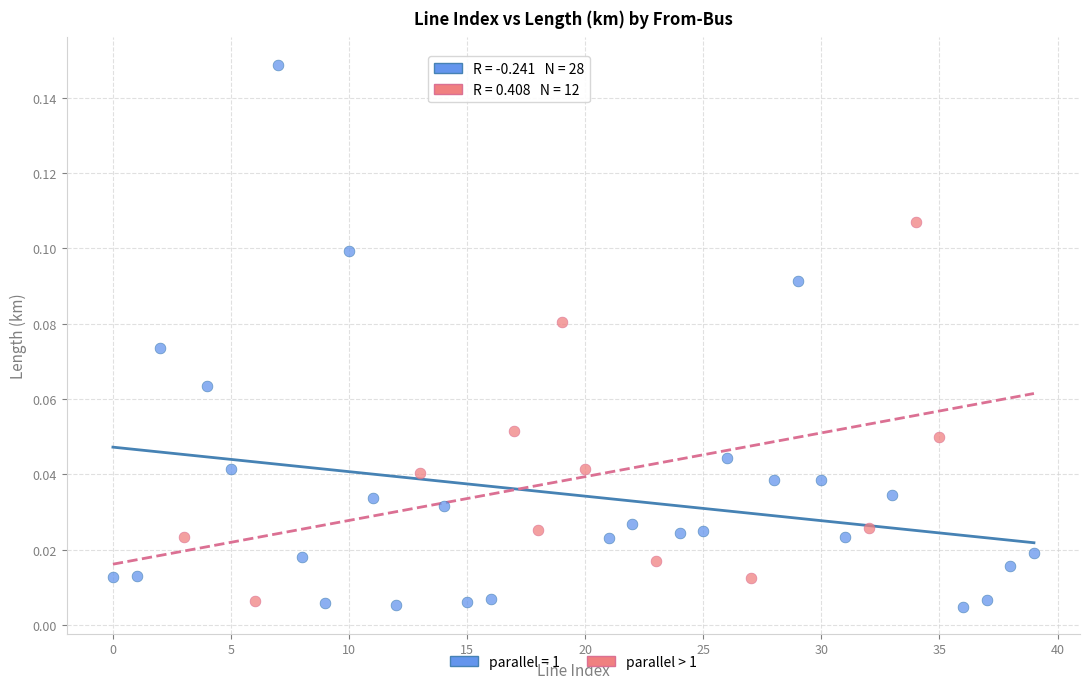

Which series has the widest spread of Y values?

parallel = 1